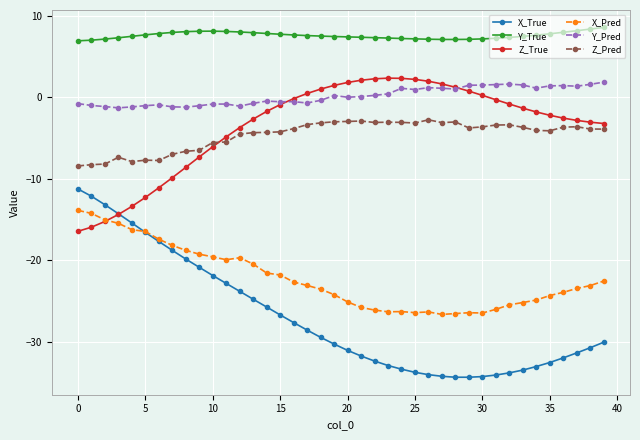

Which series has the largest range (max minus min)?

X_True